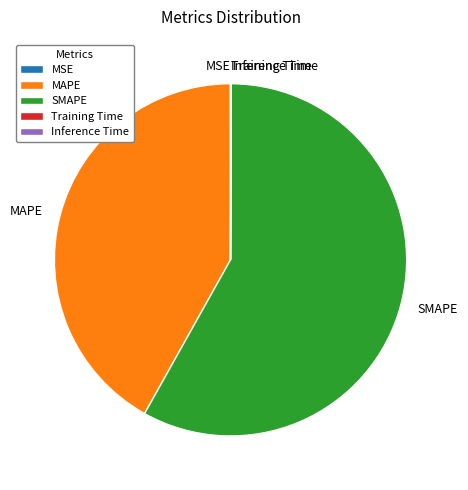

Which category has the biggest portion of the pie?

SMAPE